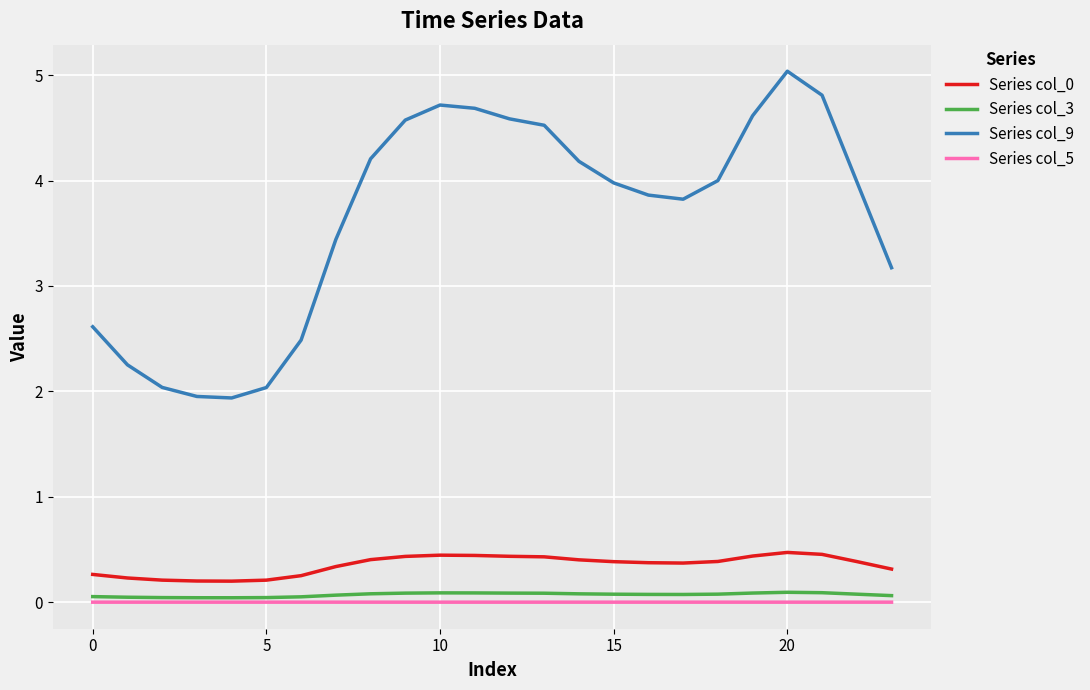

True or false: Series col_5 and Series col_0 cross at least once.

False